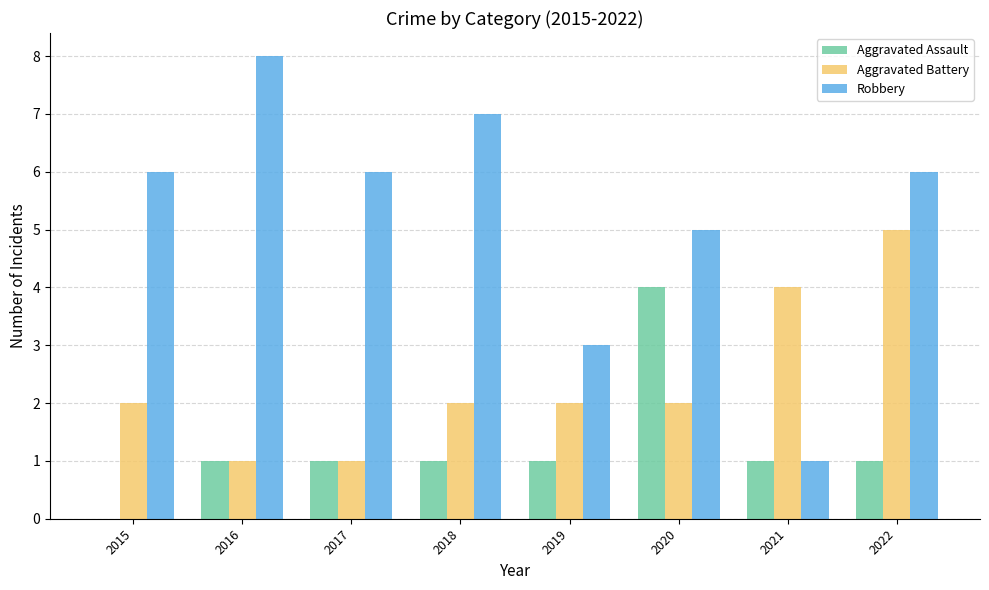

Is it true that Robbery equals 1 at 2021?

True